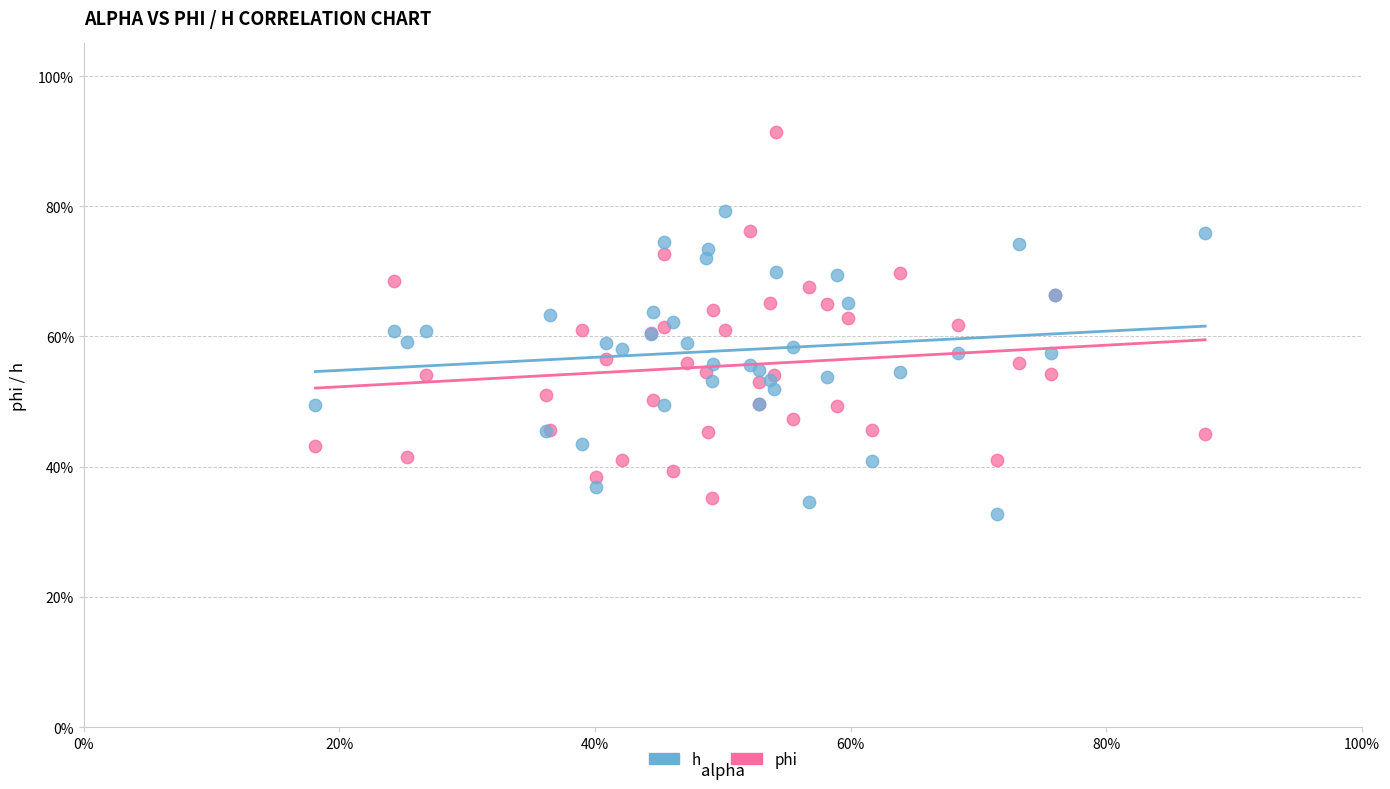

Which series reaches the maximum Y coordinate?

phi